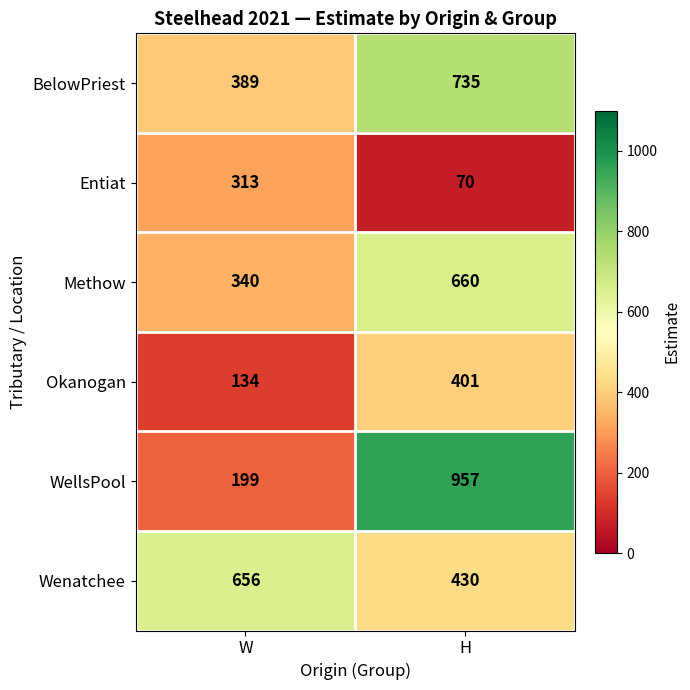

The value of WellsPool at H is 1247. True or false?

False